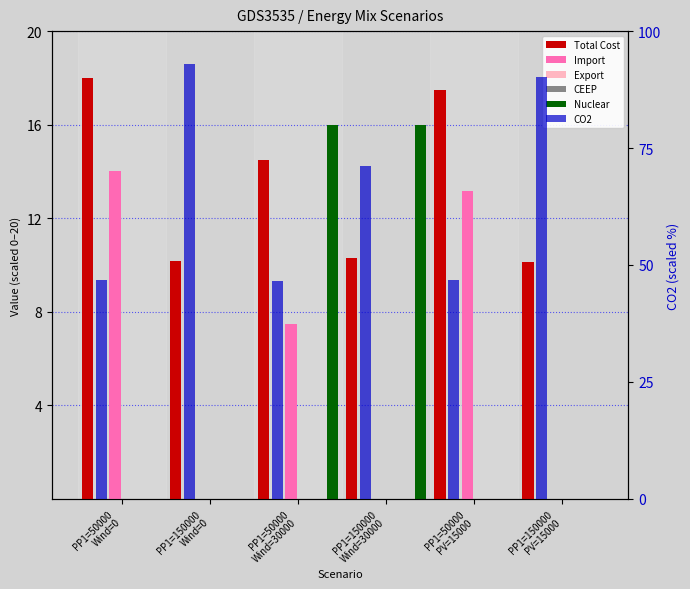

How many positive values does the Import series have?

5